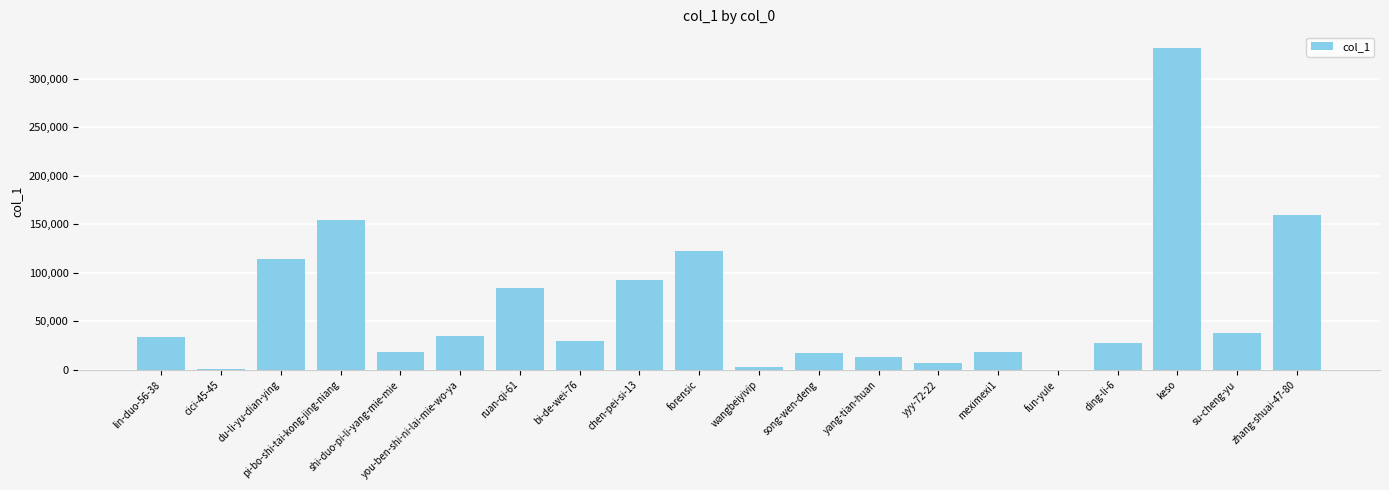

At which label is the value closest to 165859?

zhang-shuai-47-80